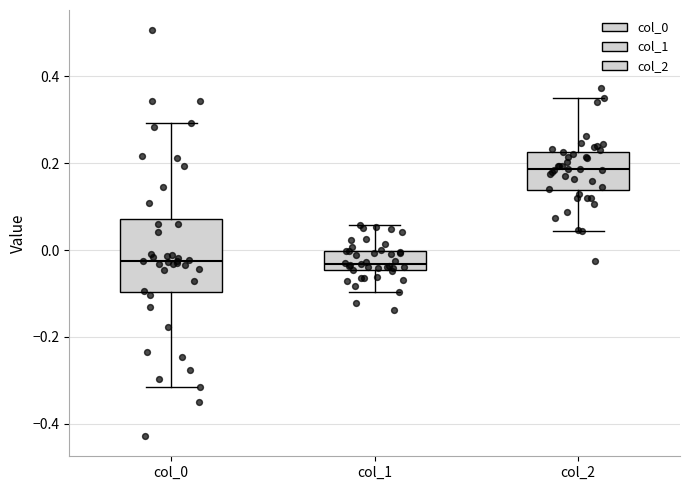

Reading left to right, transcribe this box plot: for each box, give where its median line is, the range the box spans, and where its two whiskers end, as read against the y-axis. The values are not printed on the chart, so give them approximately, as read against the axis.

col_0: median -0.02, box -0.10 to 0.08, whiskers -0.32 to 0.30
col_1: median -0.04 (just above the box's lower edge), box -0.04 to 0.00, whiskers -0.10 to 0.06
col_2: median 0.18, box 0.14 to 0.22, whiskers 0.04 to 0.36